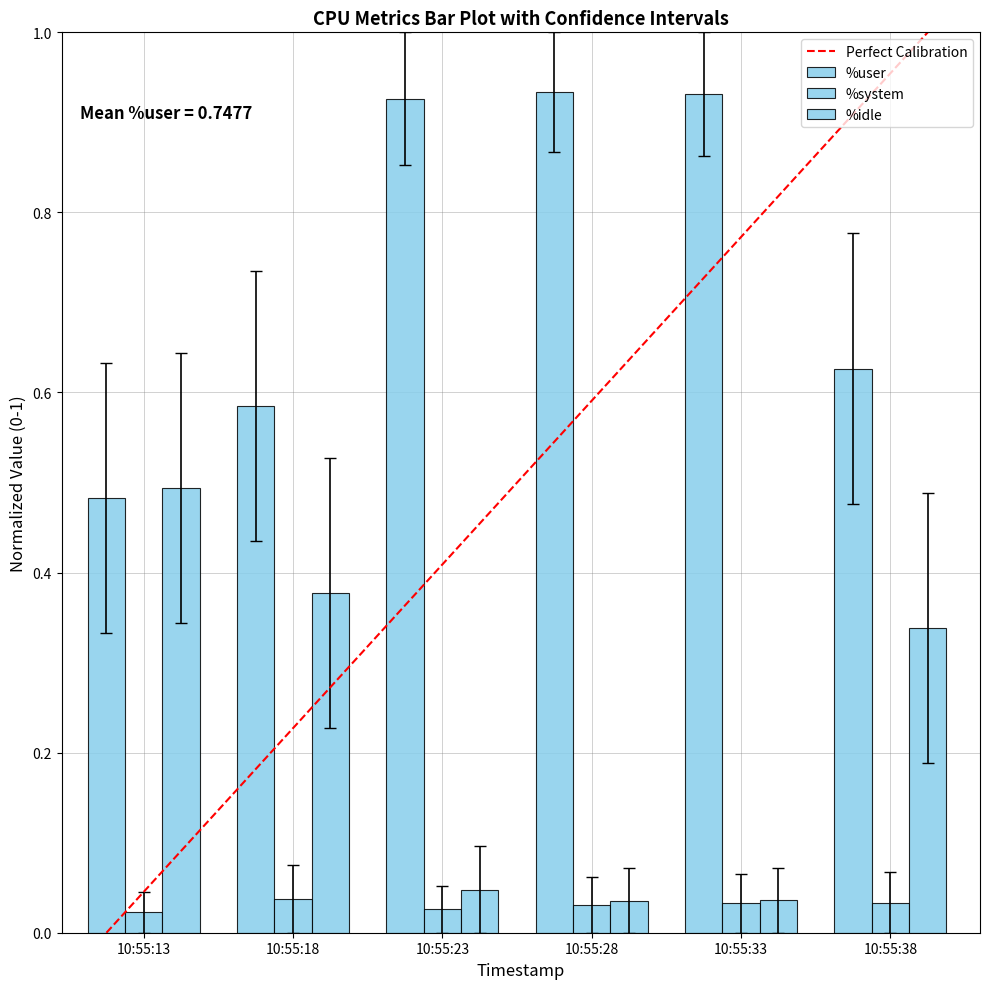

How many bars are there in total?

18